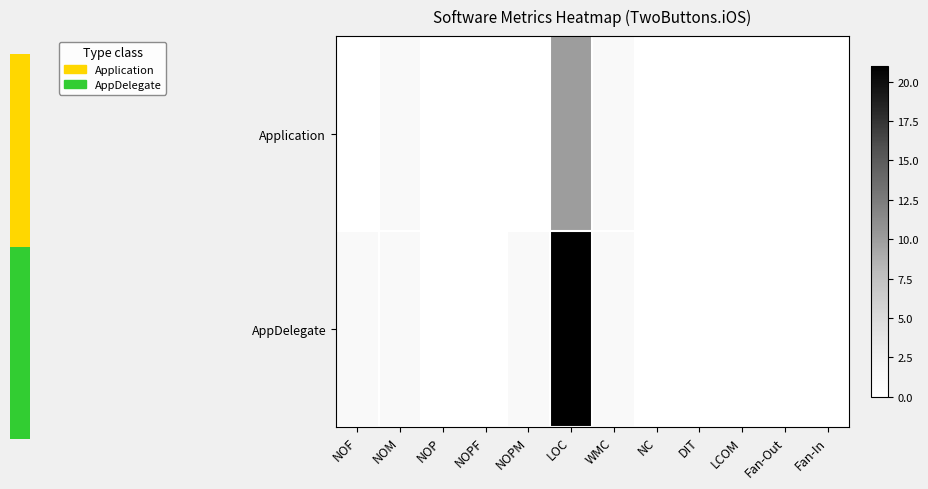

Which has a higher value, NOPF or NOM?

NOM